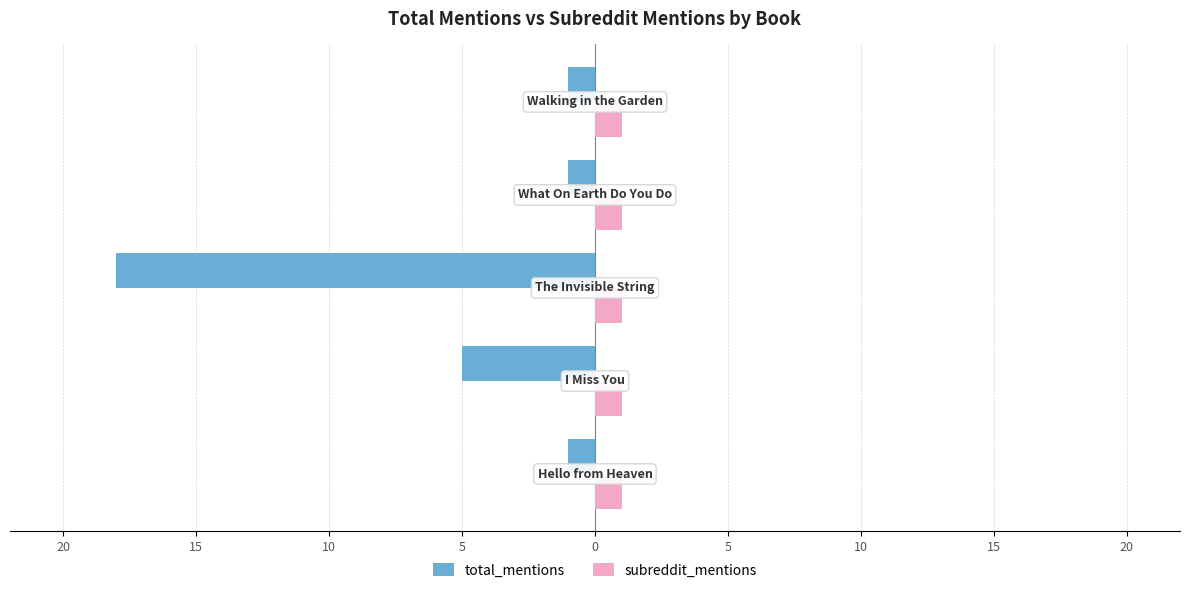

Which series has the largest range (max minus min)?

total_mentions